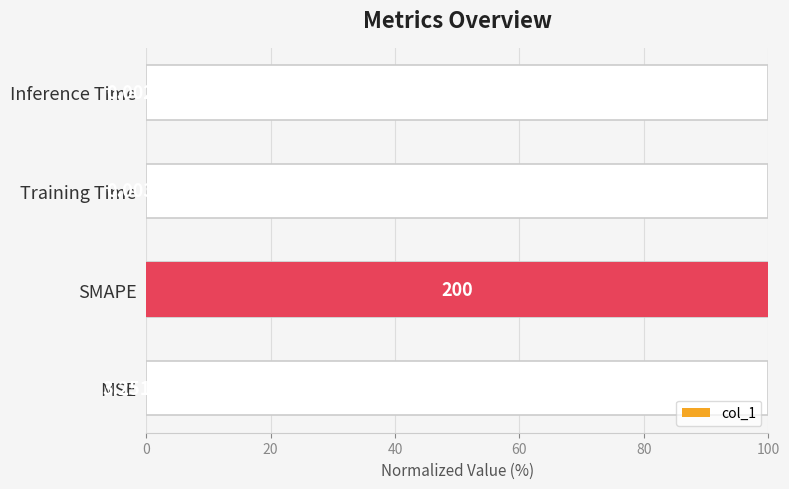

Is it true that the value at MSE is 0.0?

True